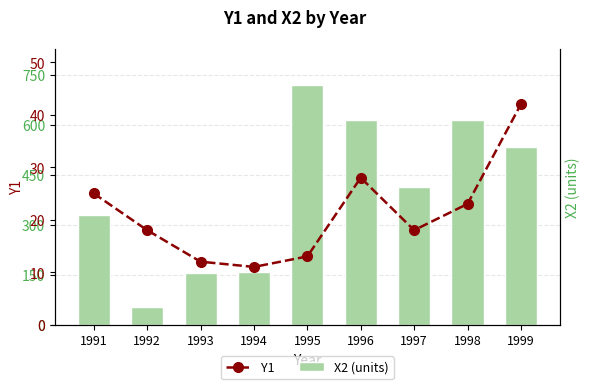

What is the value of the Y1 bar at the 7th from the left?

18.0